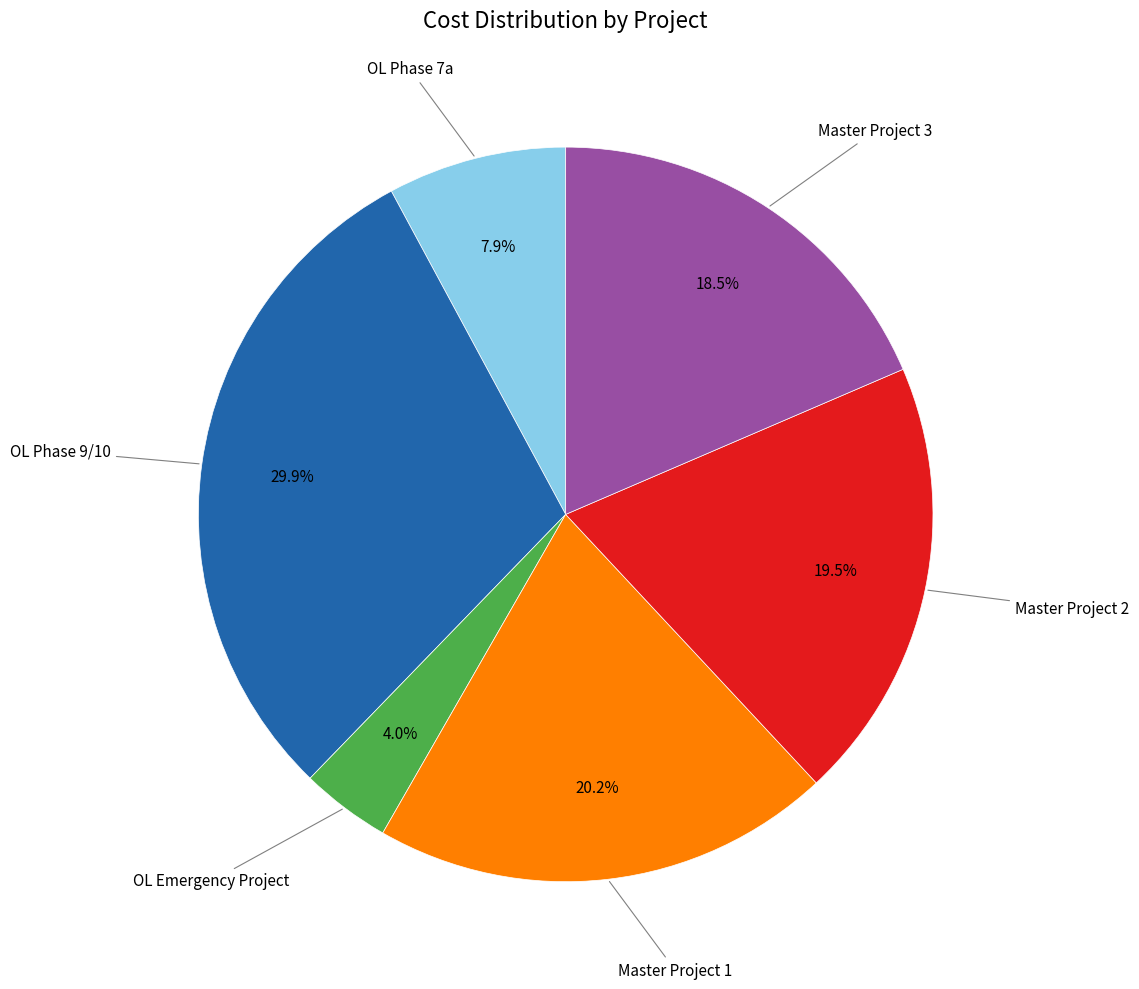

What percentage do OL Phase 9/10 and Master Project 2 together represent?

49.4%